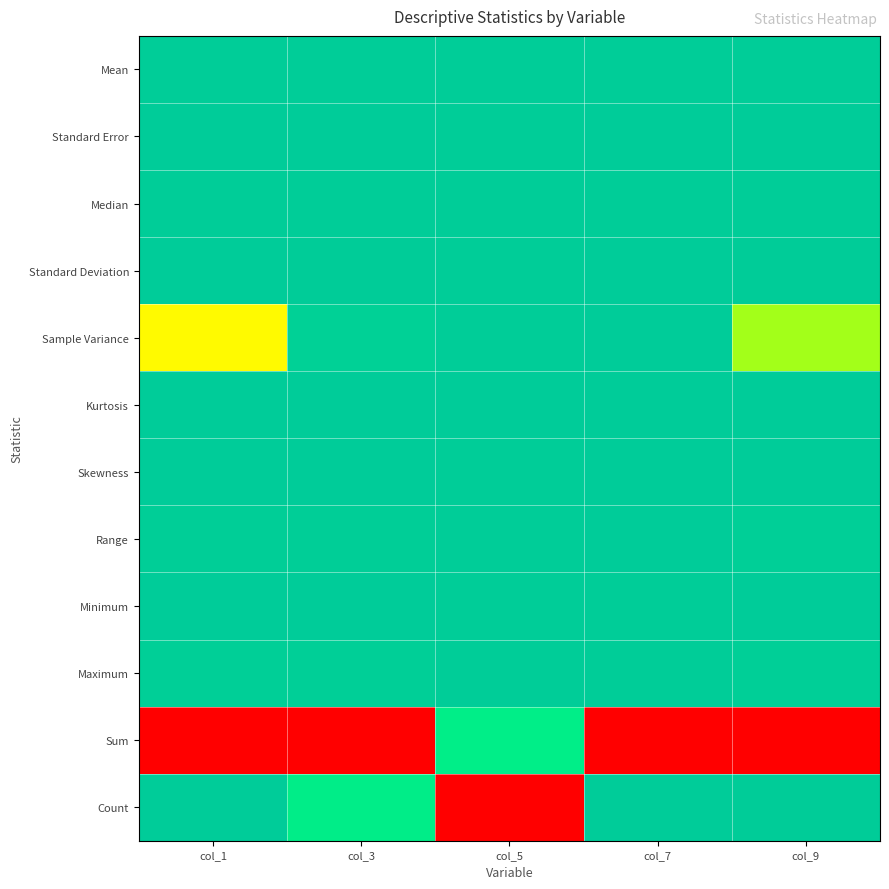

Rank the series by their maximum value, from highest to lowest.

Sum, Count, Sample Variance, Maximum, Range, Median, Mean, Skewness, Standard Deviation, Standard Error, Minimum, Kurtosis